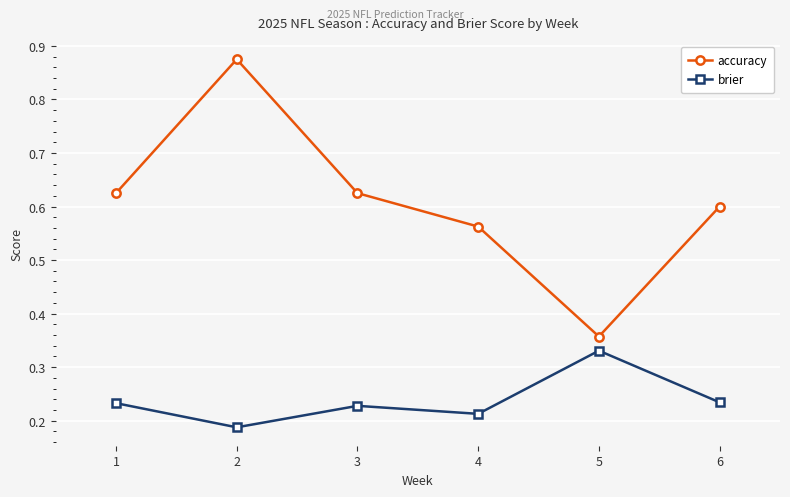

How many interior local peaks does the brier series have?

2